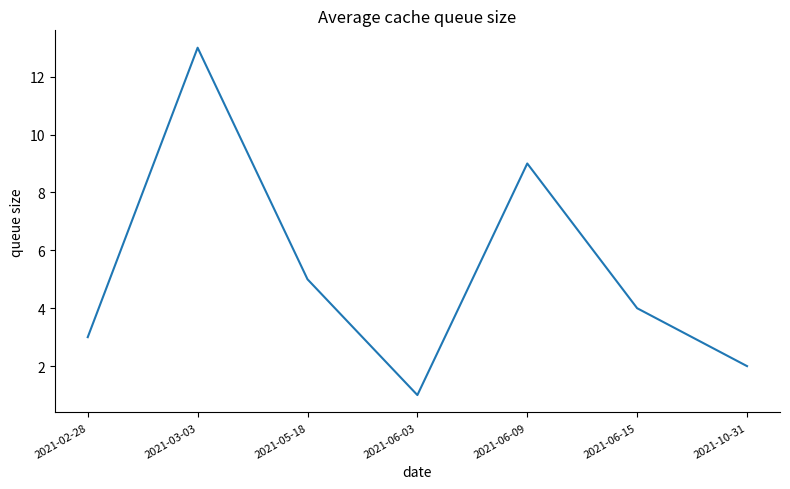

What is the sum of the values at 2021-06-09 and 2021-02-28?

12